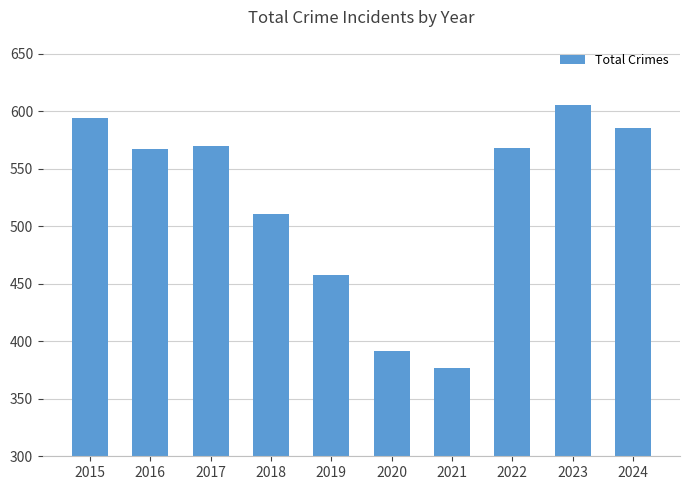

Between 2021 and 2020, which is larger?

2020